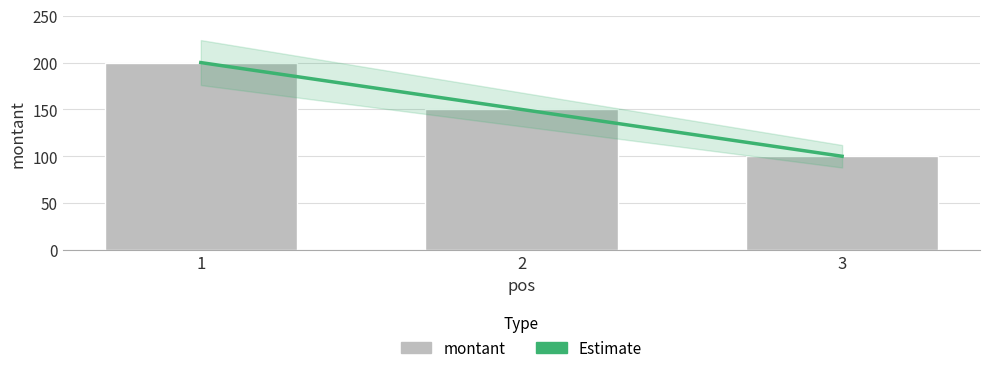

True or false: Estimate has a value of 100 at 3.

True